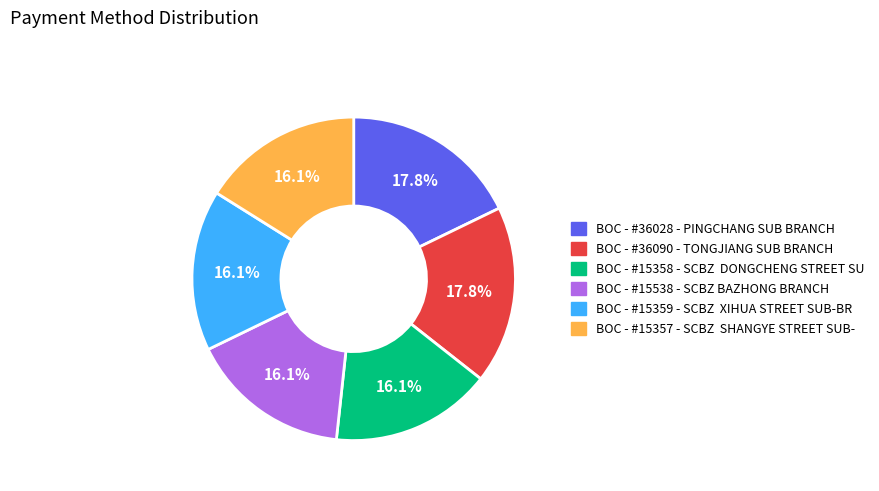

To the nearest percent, what is the difference between the largest and smallest slice percentages?

2%